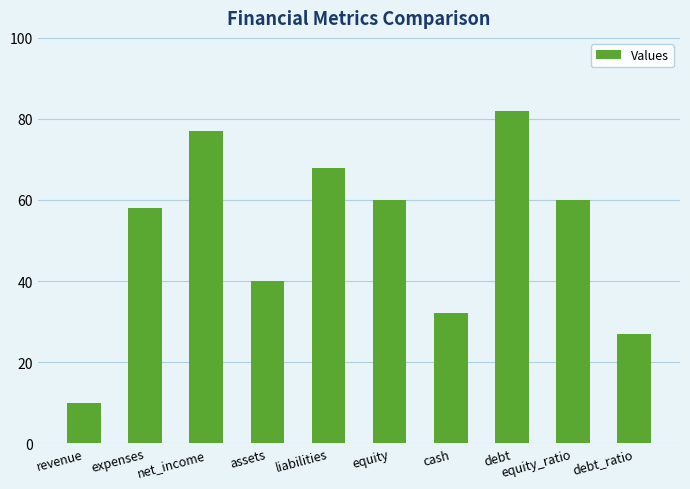

Count the number of data series in this chart.

1